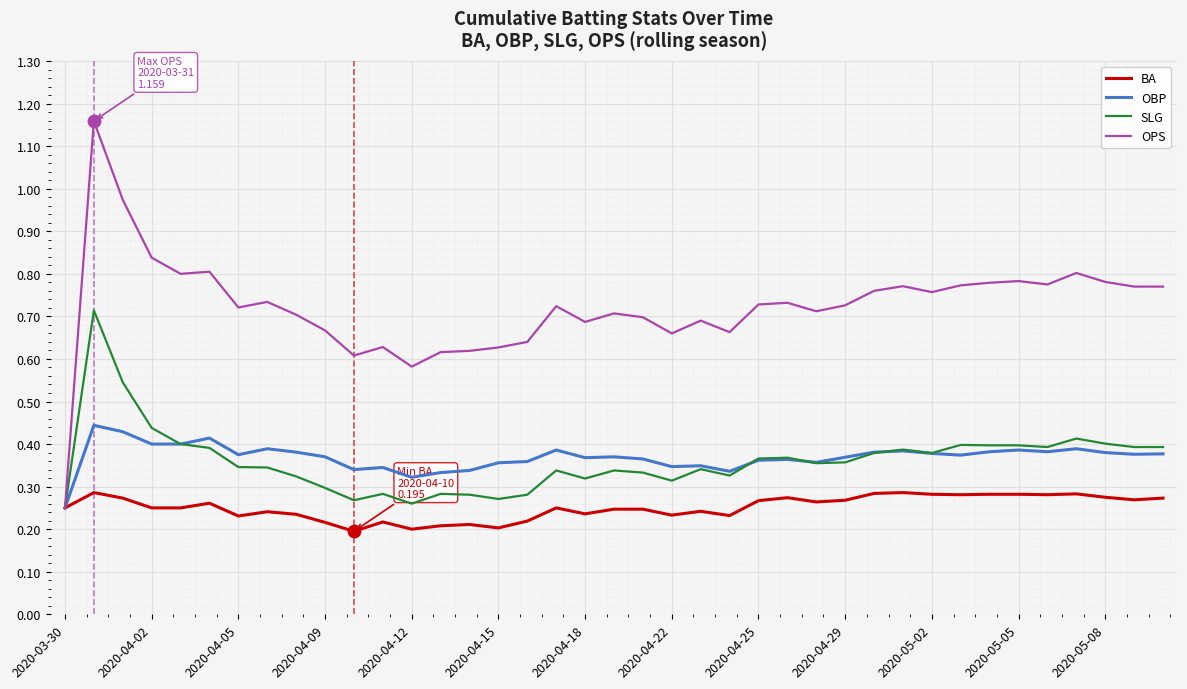

Which series has the largest range (max minus min)?

OPS